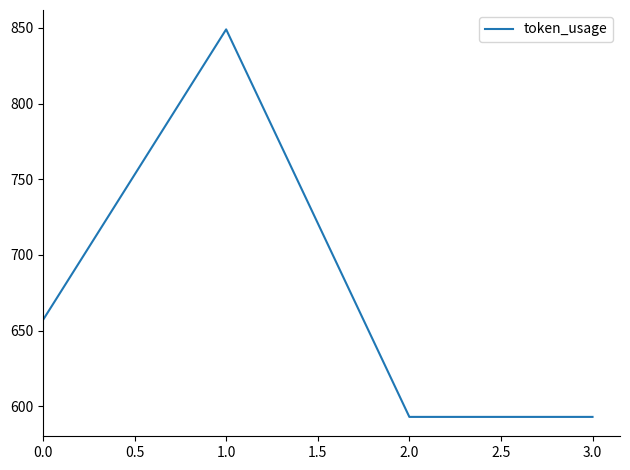

What is the difference between the values at 1.0 and 0.0?

192